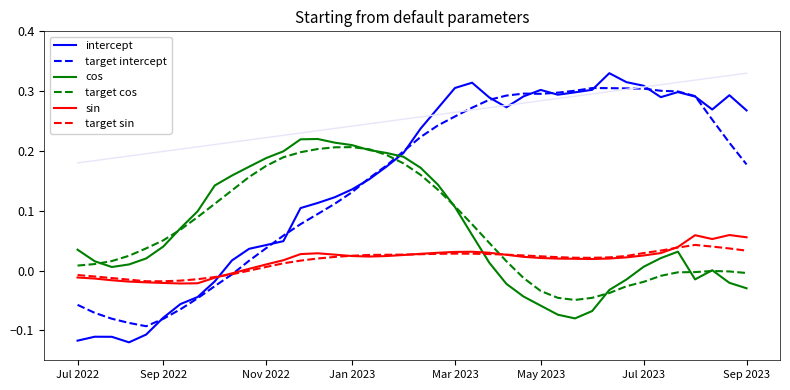

The value of target cos at 28 is -0.0. True or false?

False